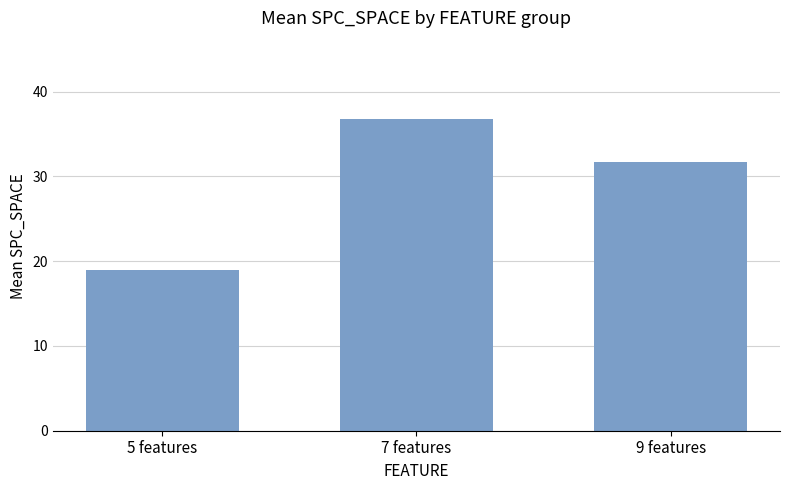

What position from the left is 5 features?

1